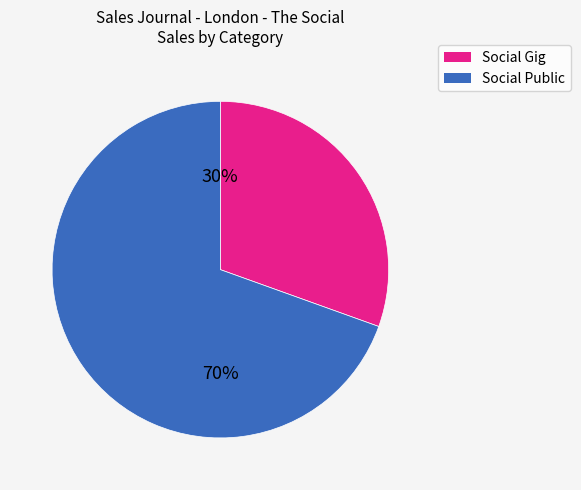

Is there a majority slice in this chart?

Yes